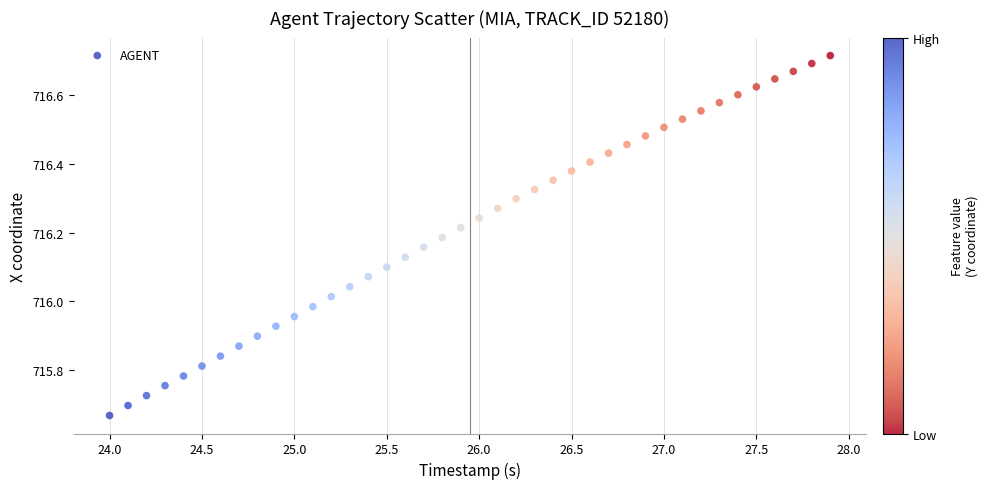

What is the range of Y values (max minus min)?

1.0